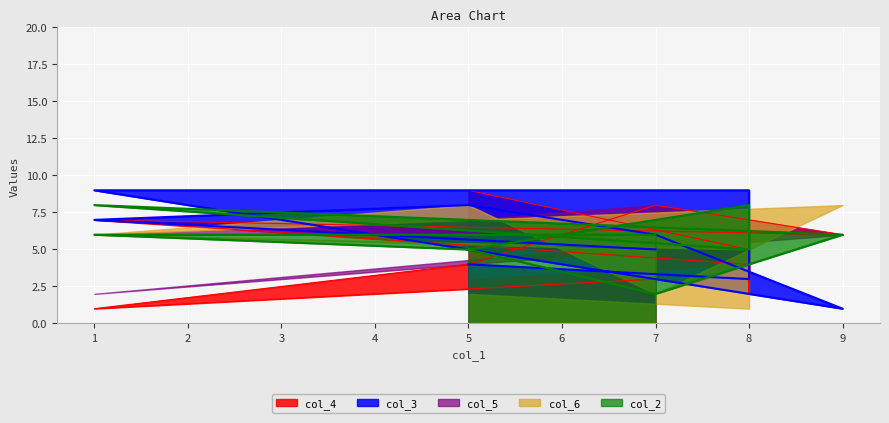

At how many categories does at least one series exceed 2?

10